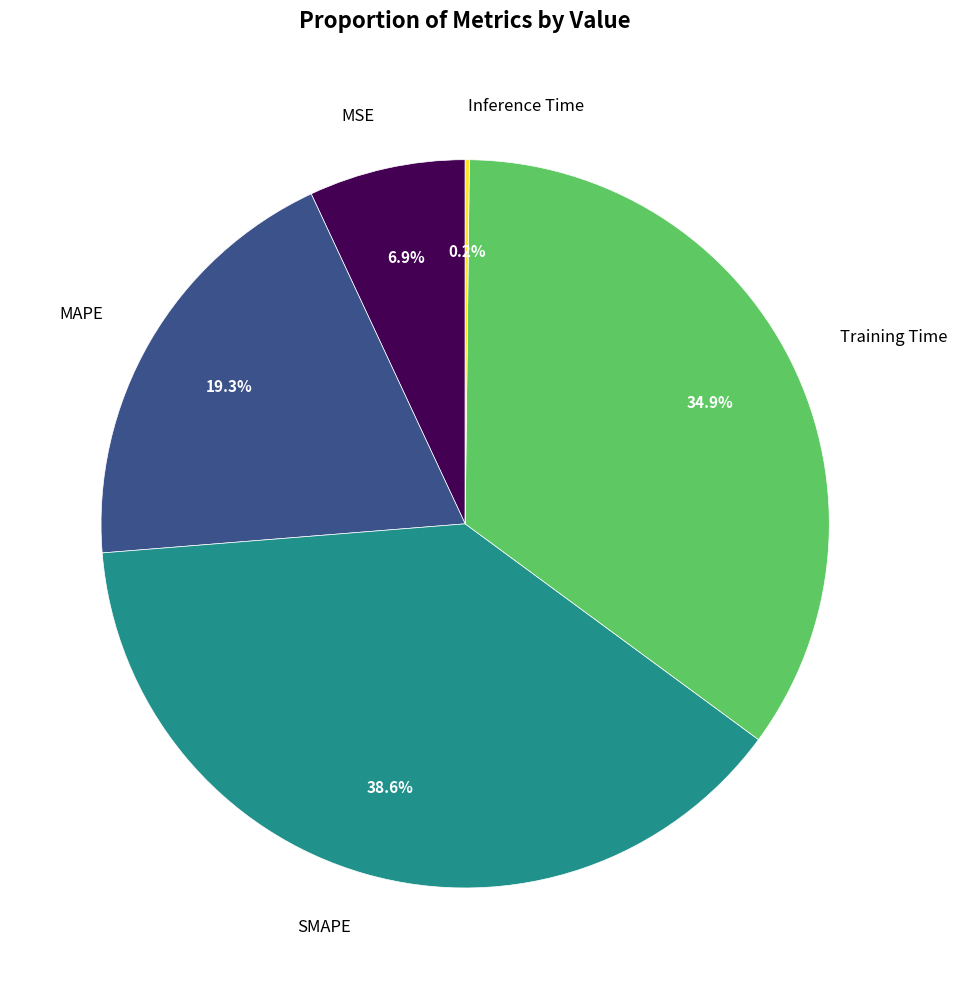

Is Training Time the majority of the pie?

No